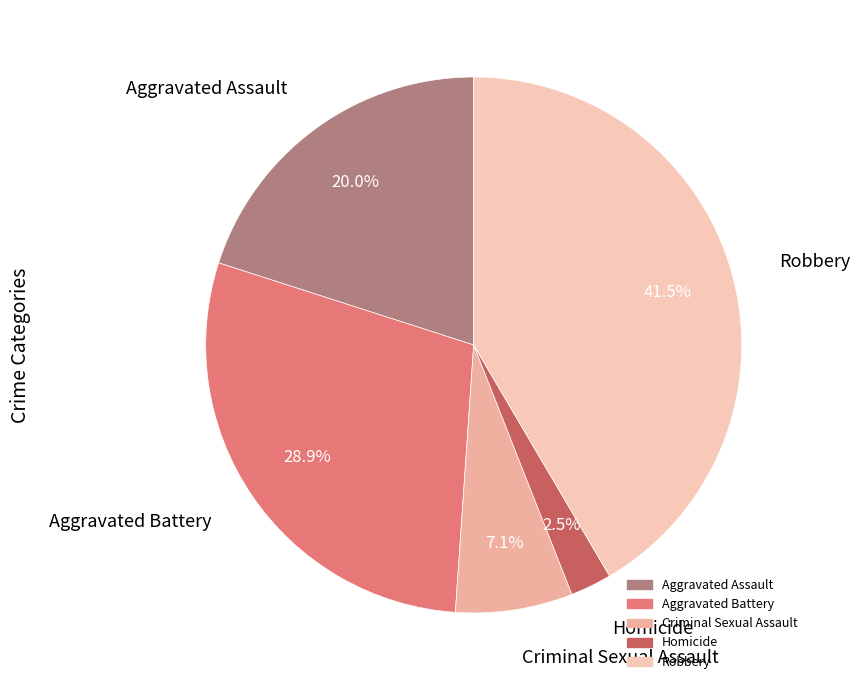

Is there a majority slice in this chart?

No